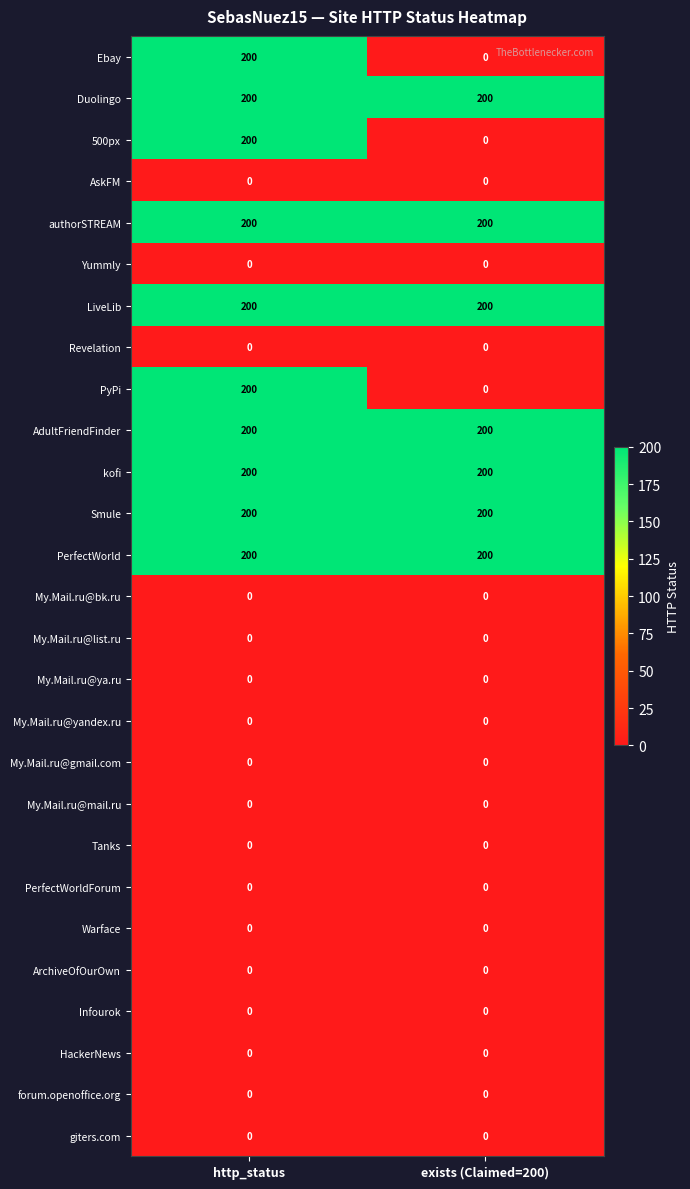

The value of AdultFriendFinder at exists (Claimed=200) is 200. True or false?

True